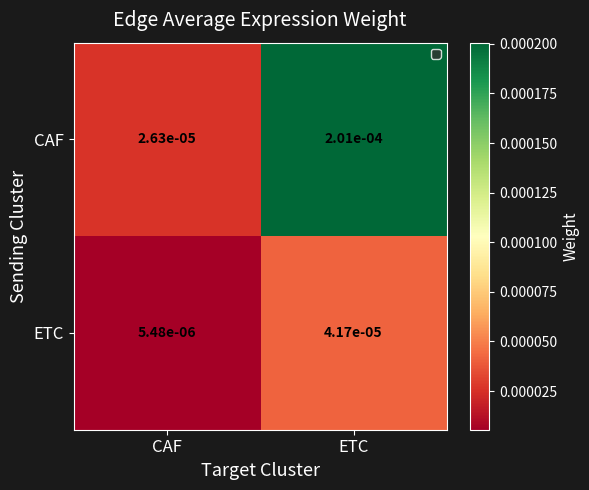

Is the value of CAF at ETC greater than the value of ETC at CAF?

Yes